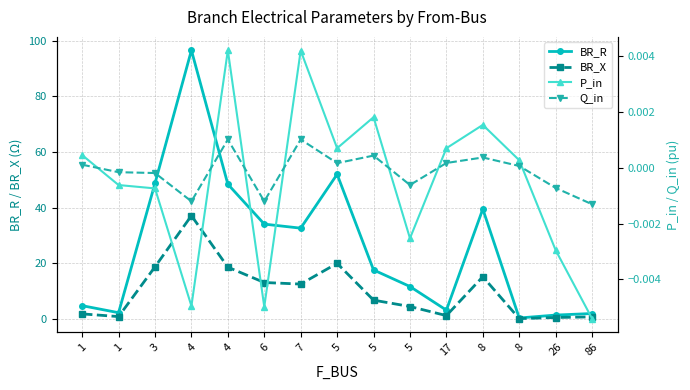

Does the chart display data point markers on the line(s)?

Yes